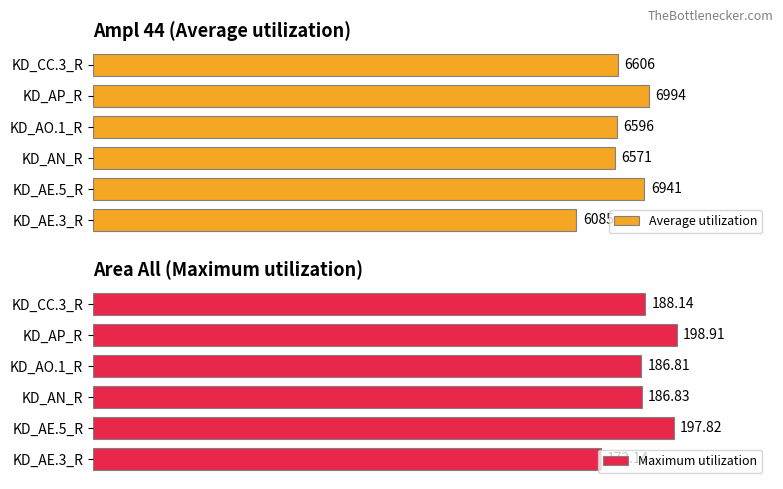

What is the sum of all Maximum utilization values?

1131.6